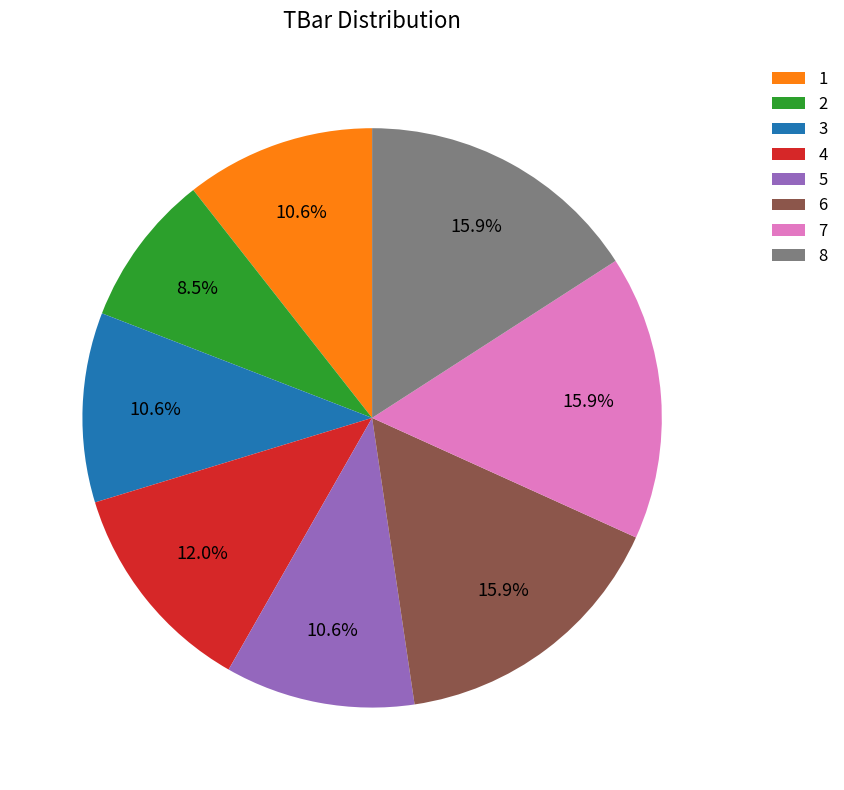

To the nearest percent, what is the difference between the 8 and 2 slice percentages?

7%